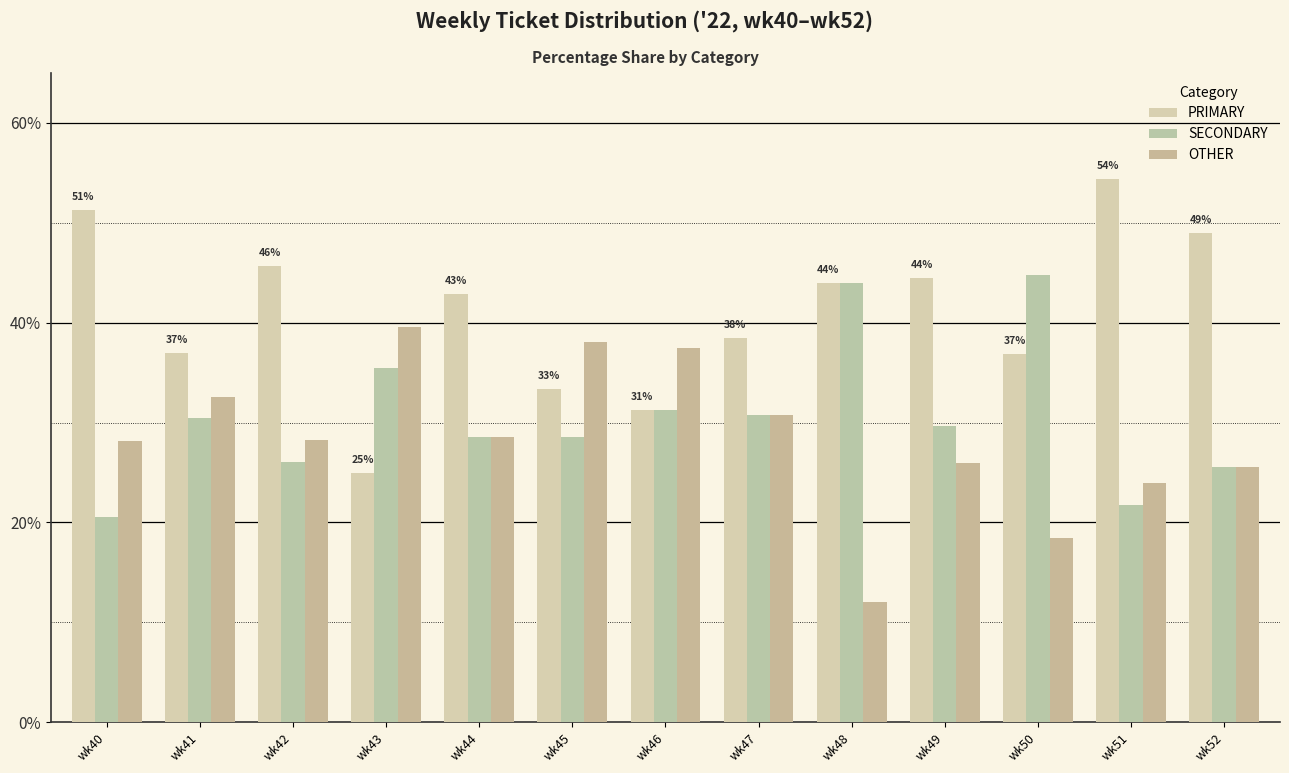

Reading left to right, list all the values displayed in this chart.

PRIMARY: 51.3	37.0	45.7	25.0	42.9	33.3	31.2	38.5	44.0	44.4	36.8	54.3	48.9
SECONDARY: 20.5	30.4	26.1	35.4	28.6	28.6	31.2	30.8	44.0	29.6	44.7	21.7	25.5
OTHER: 28.2	32.6	28.3	39.6	28.6	38.1	37.5	30.8	12.0	25.9	18.4	23.9	25.5